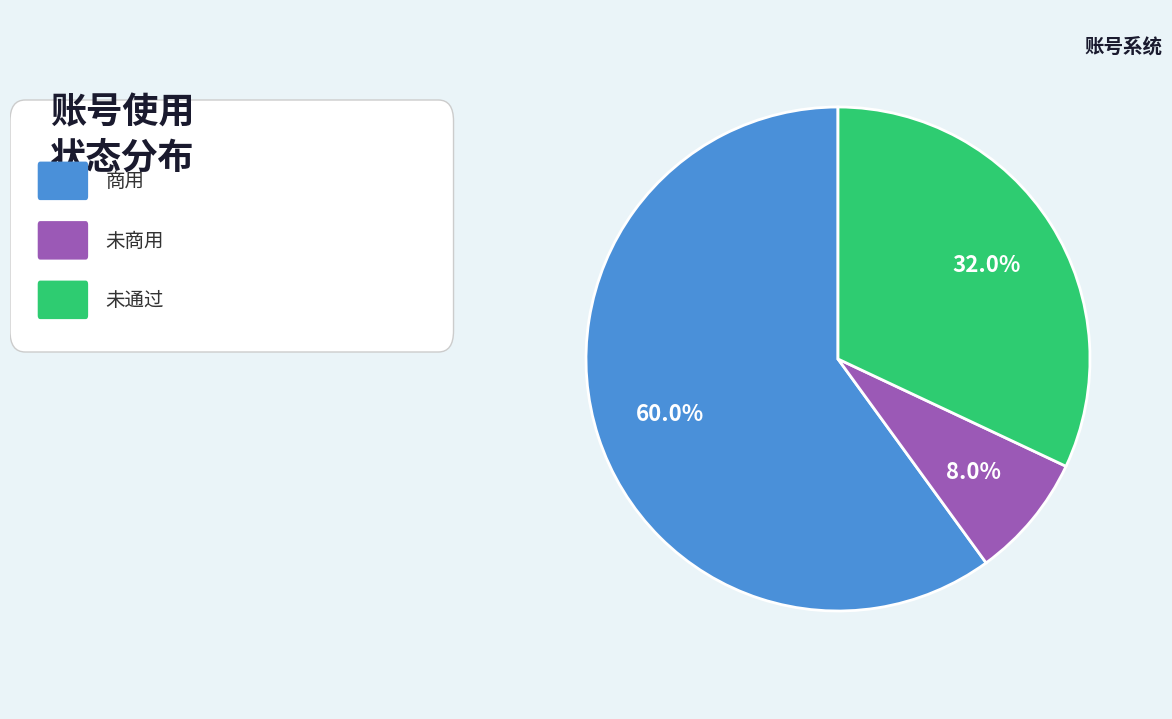

Is there any slice that represents more than half of the pie?

Yes